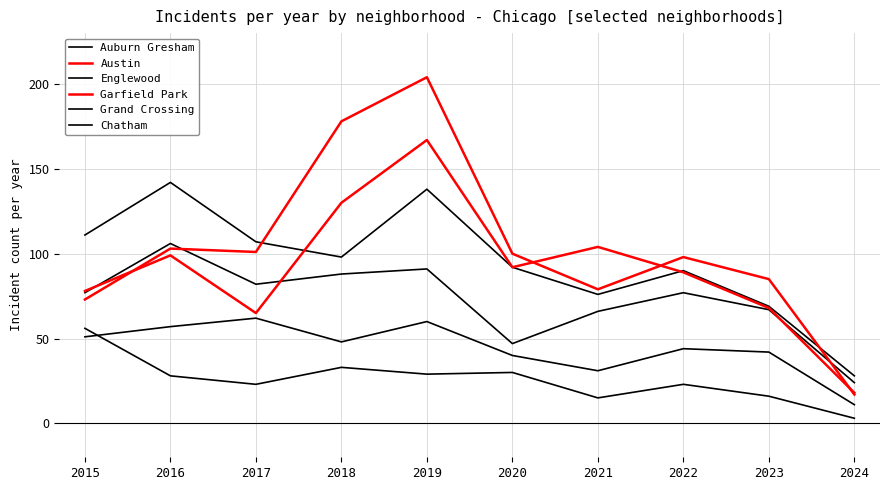

Is it true that Grand Crossing equals 71 at 2020?

False